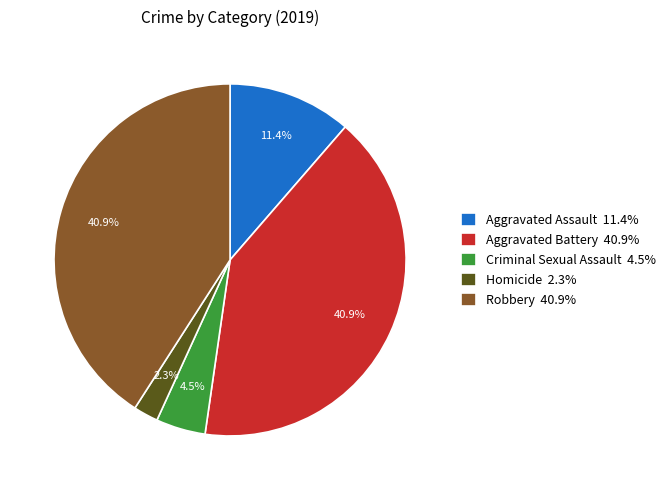

Which has a higher value, Criminal Sexual Assault or Aggravated Battery?

Aggravated Battery